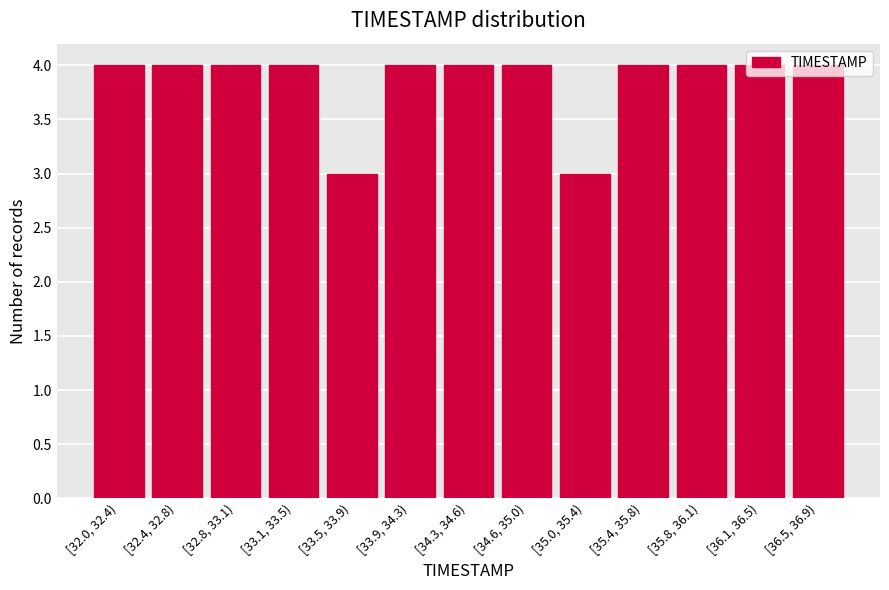

What is the minimum value shown in the chart?

3